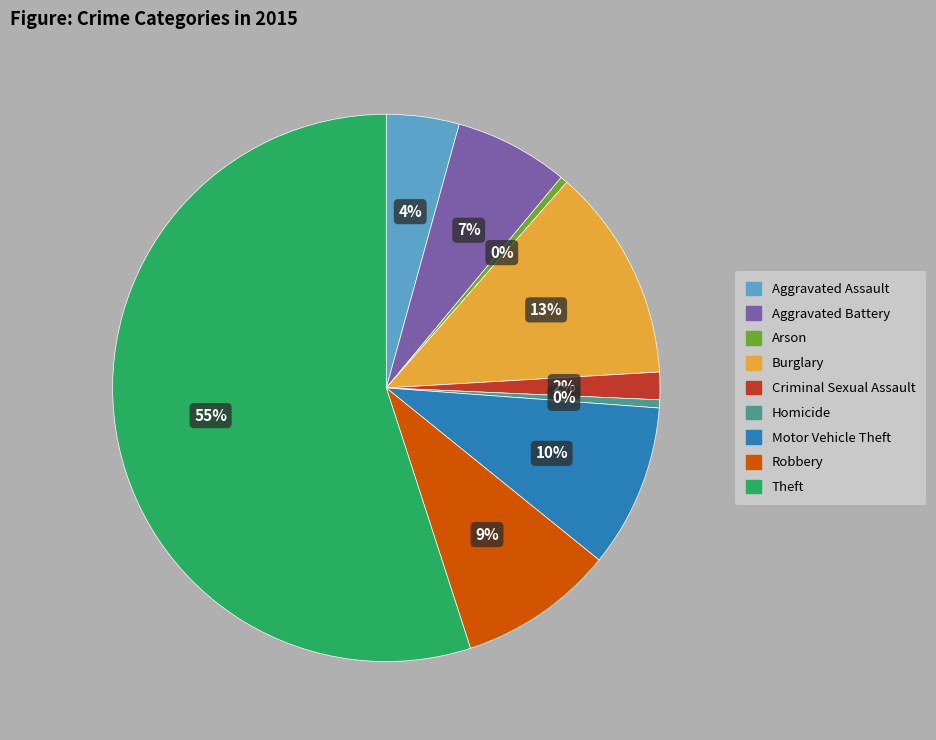

Which has a higher value, Burglary or Motor Vehicle Theft?

Burglary